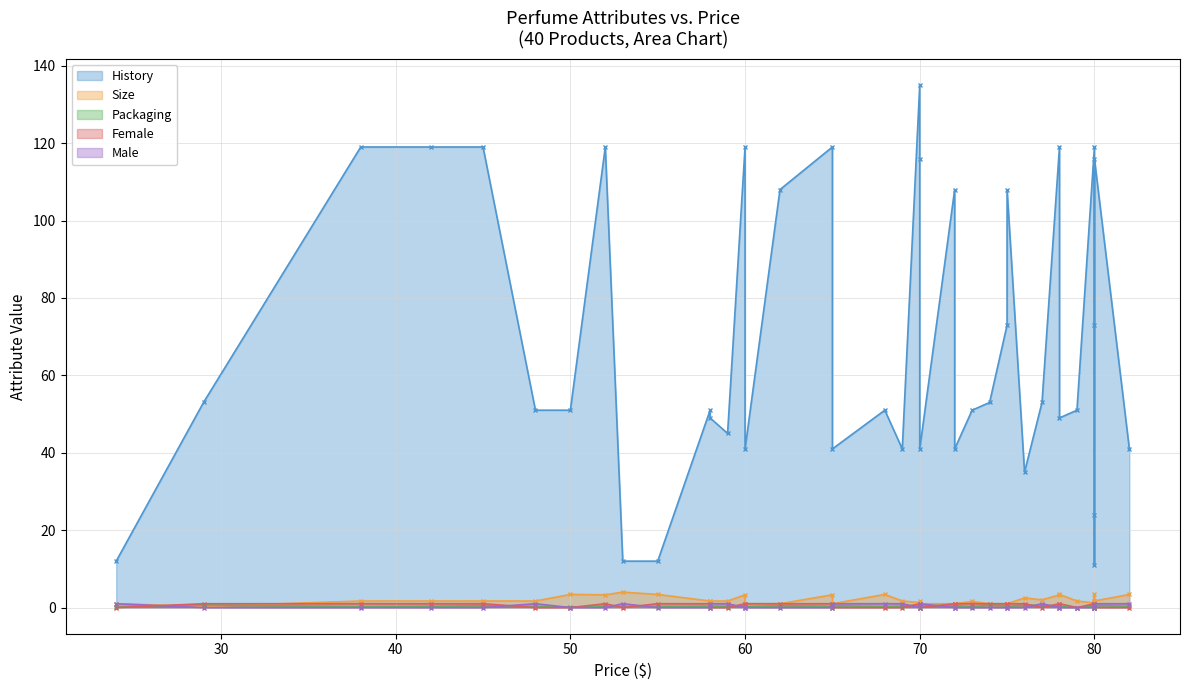

What is the sum of the Size values at 70 and 60?

2.3